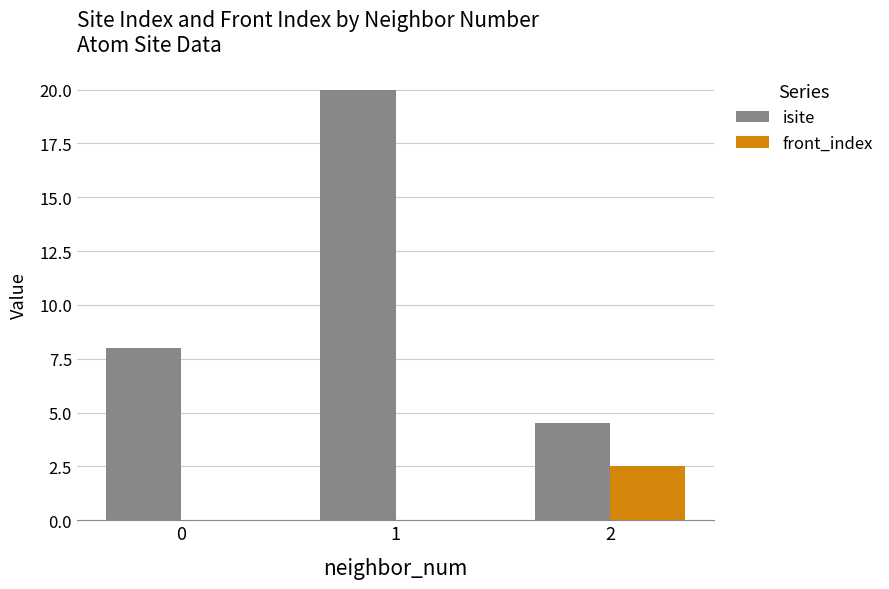

At which label does front_index reach its peak?

2